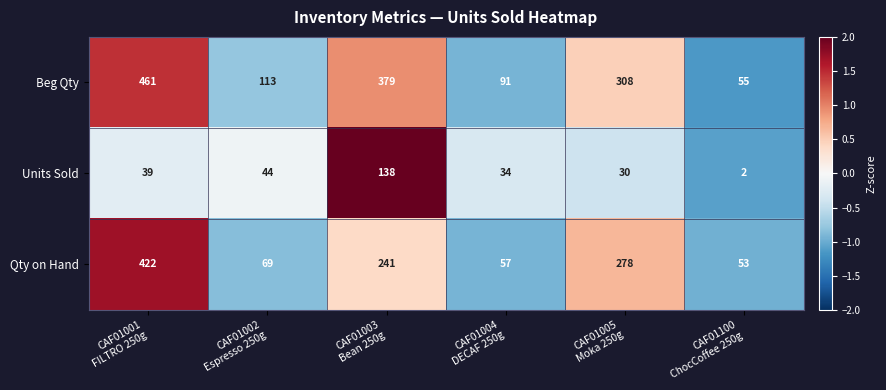

How many data points in Beg Qty are less than 308?

3